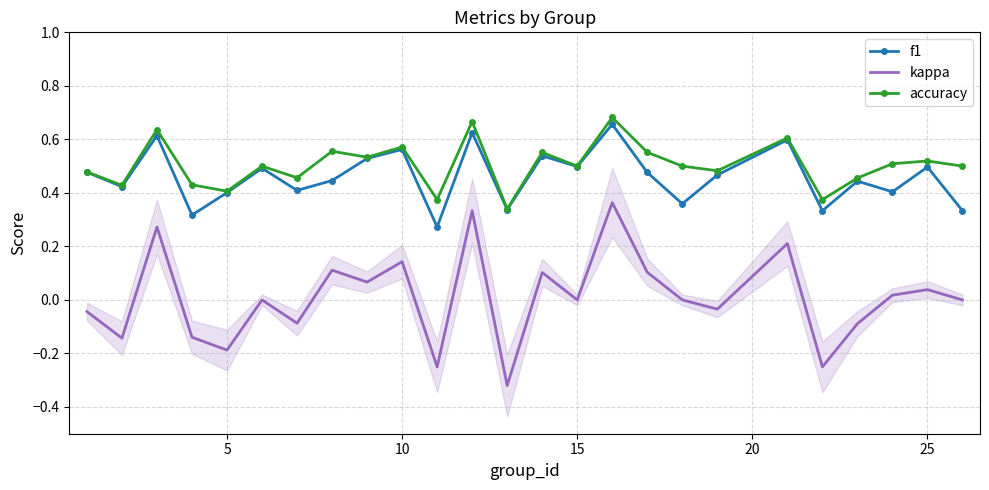

How many lines are shown in the chart?

3